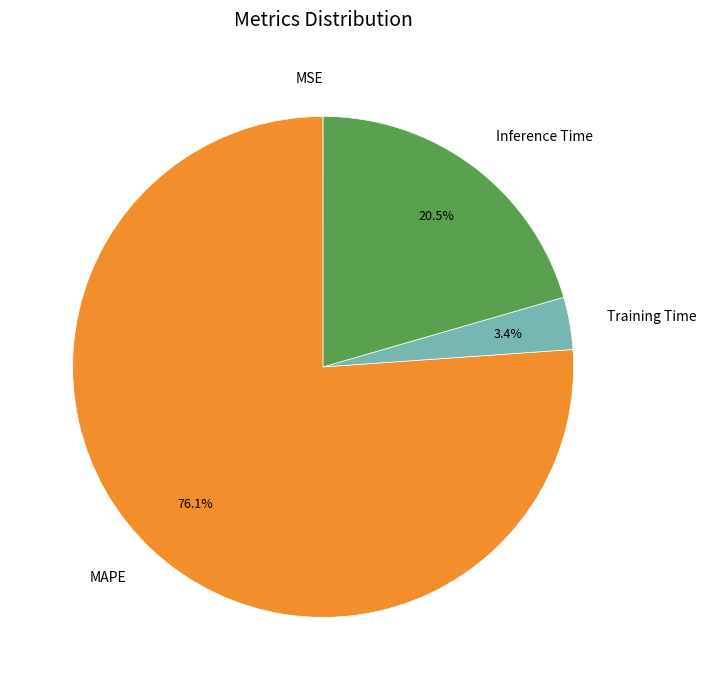

To the nearest percent, what is the average slice percentage?

25%